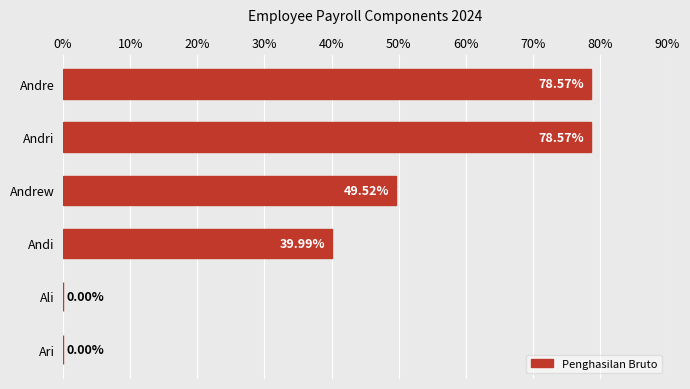

How many positive values are there?

4